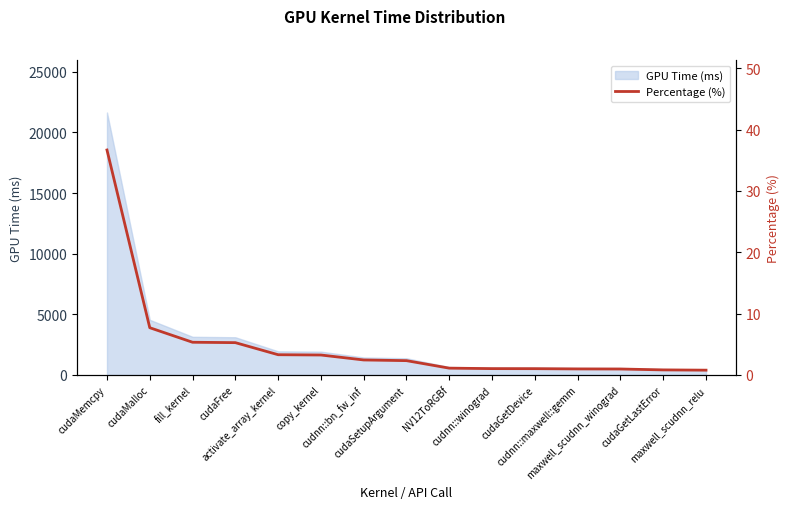

What is the highest value of the GPU Time (ms) series?

21644.1